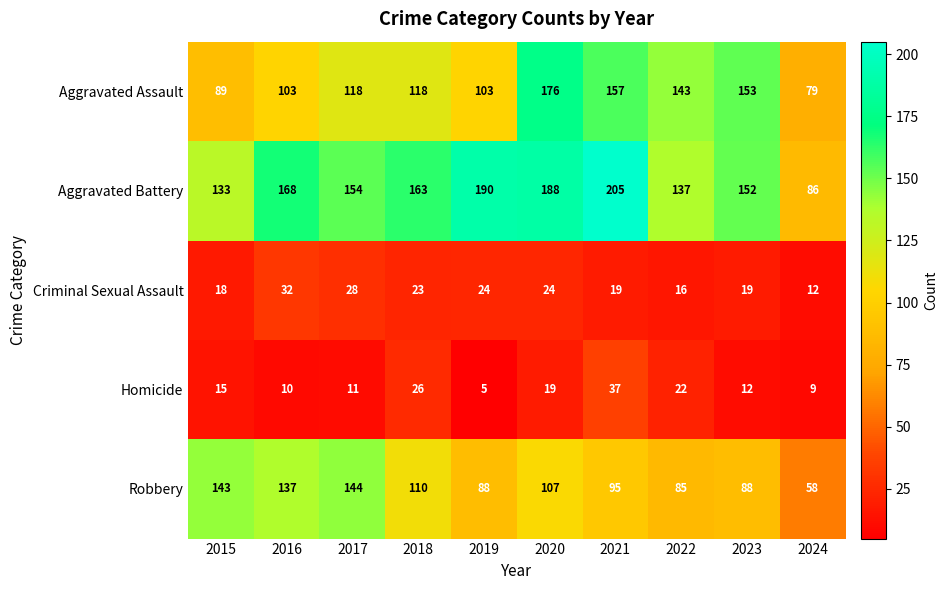

What is the spread (max minus min) of values at 2015?

128